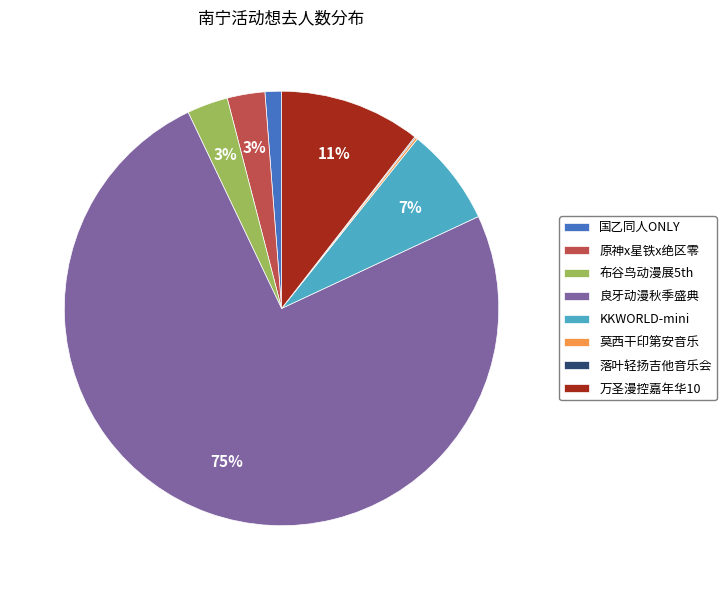

To the nearest percent, what is the average slice percentage?

12%